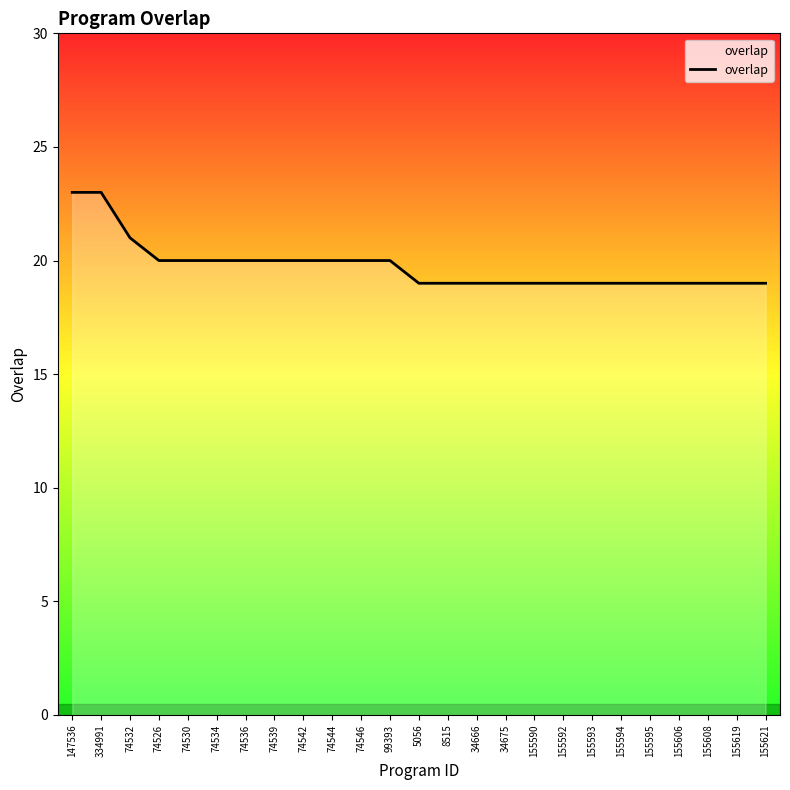

How many lines are shown in the chart?

1